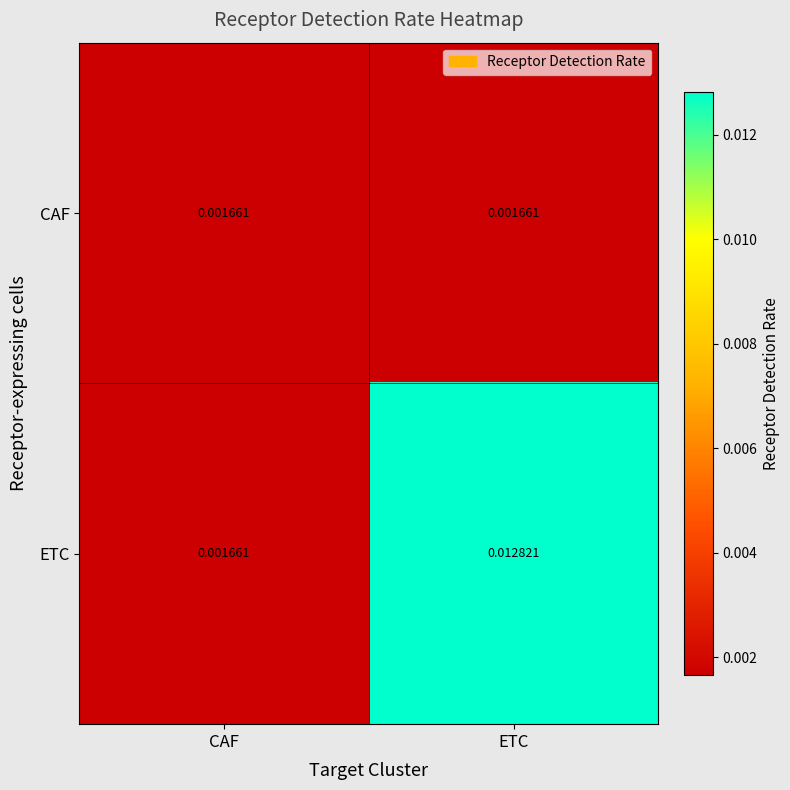

How many series are shown in this chart?

2